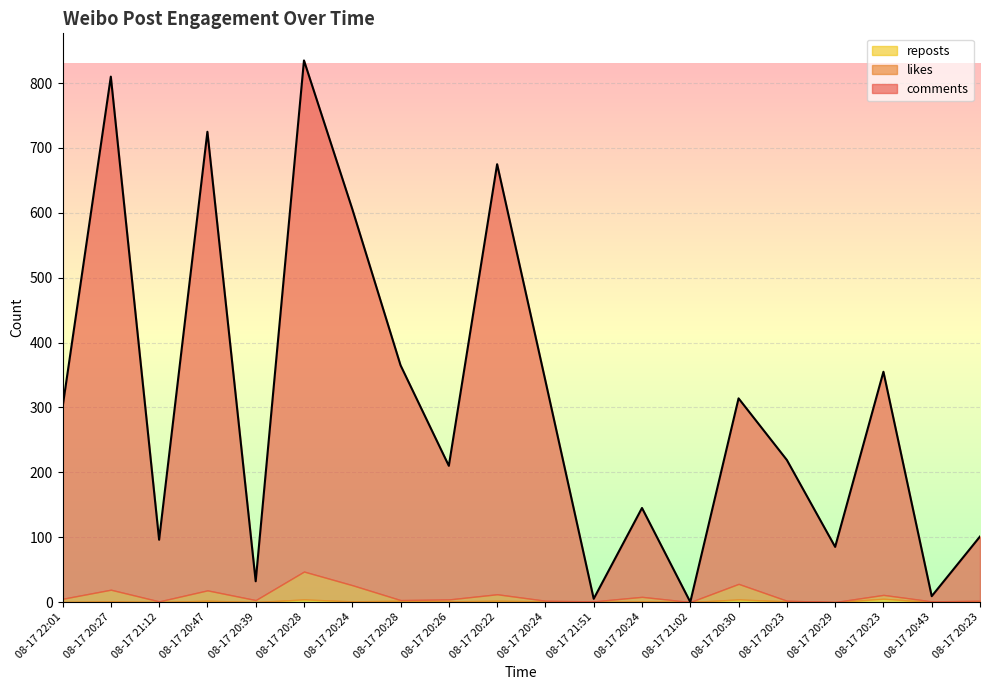

Which has a higher value, 08-17 20:29 or 08-17 20:24?

08-17 20:24